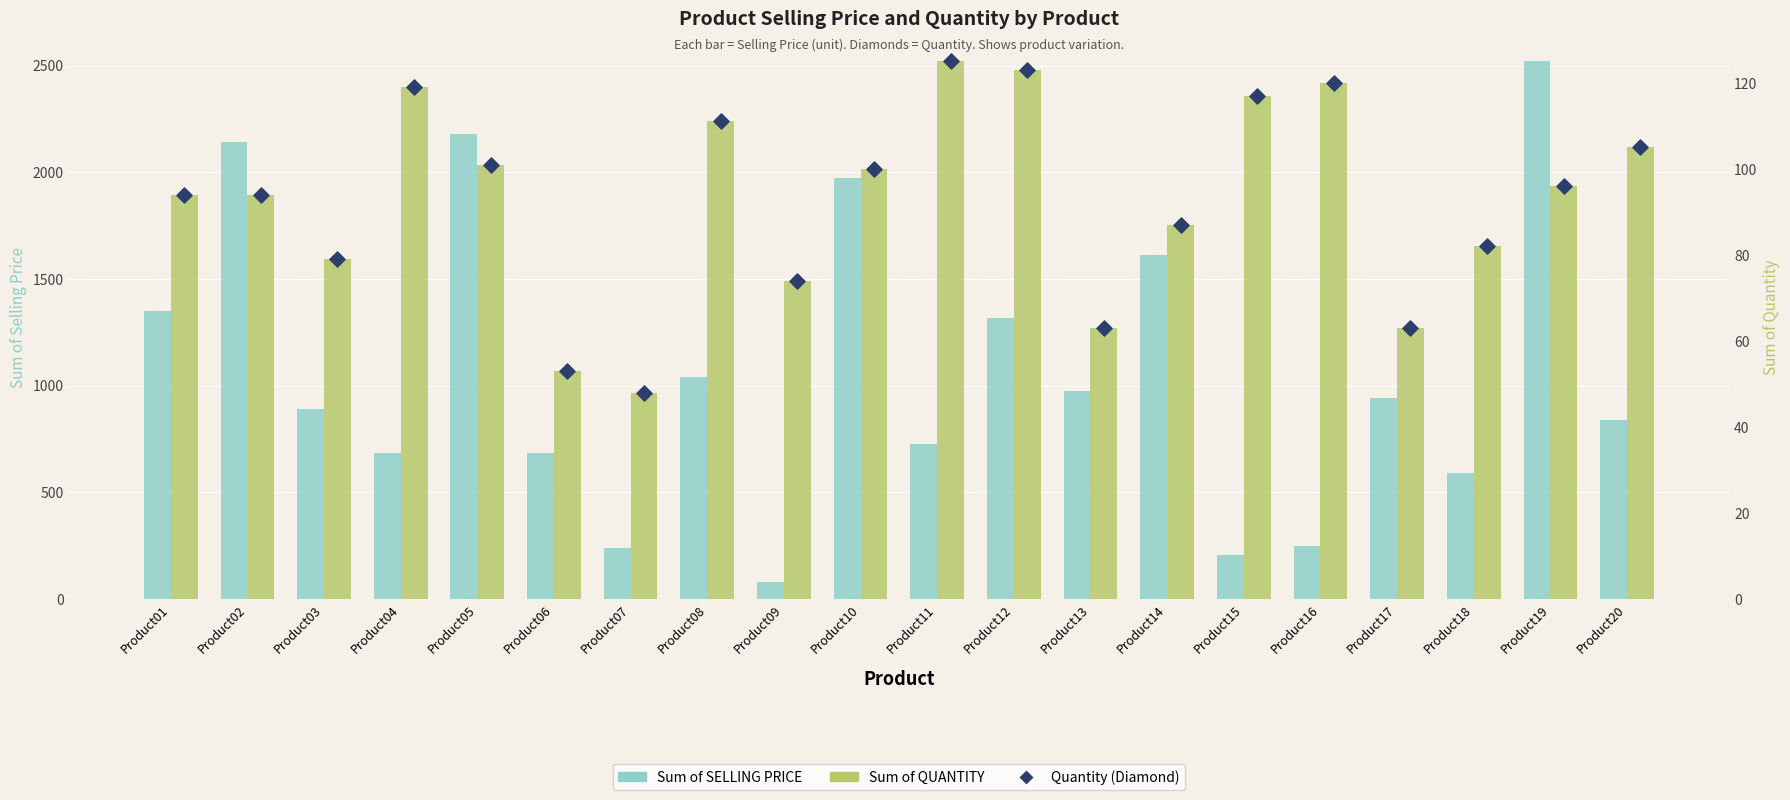

Is the value of Sum of SELLING PRICE at Product11 greater than the value of Quantity (Diamond) at Product08?

Yes